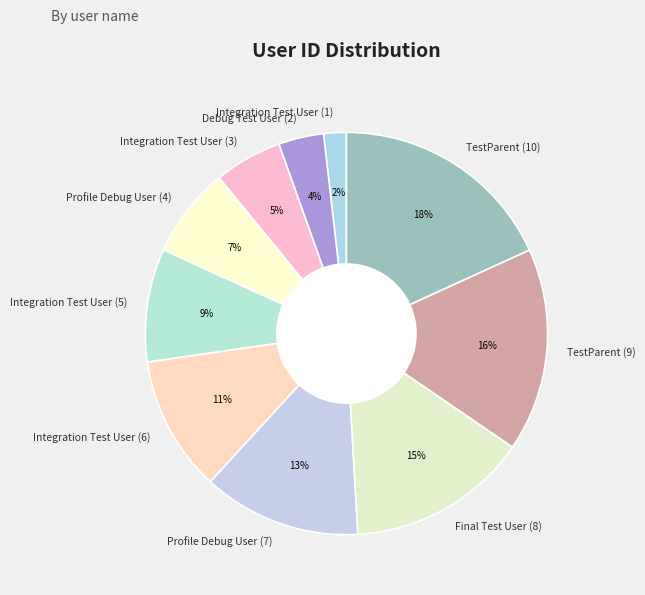

Is the sum of Final Test User (8) and TestParent (10) greater than half?

No